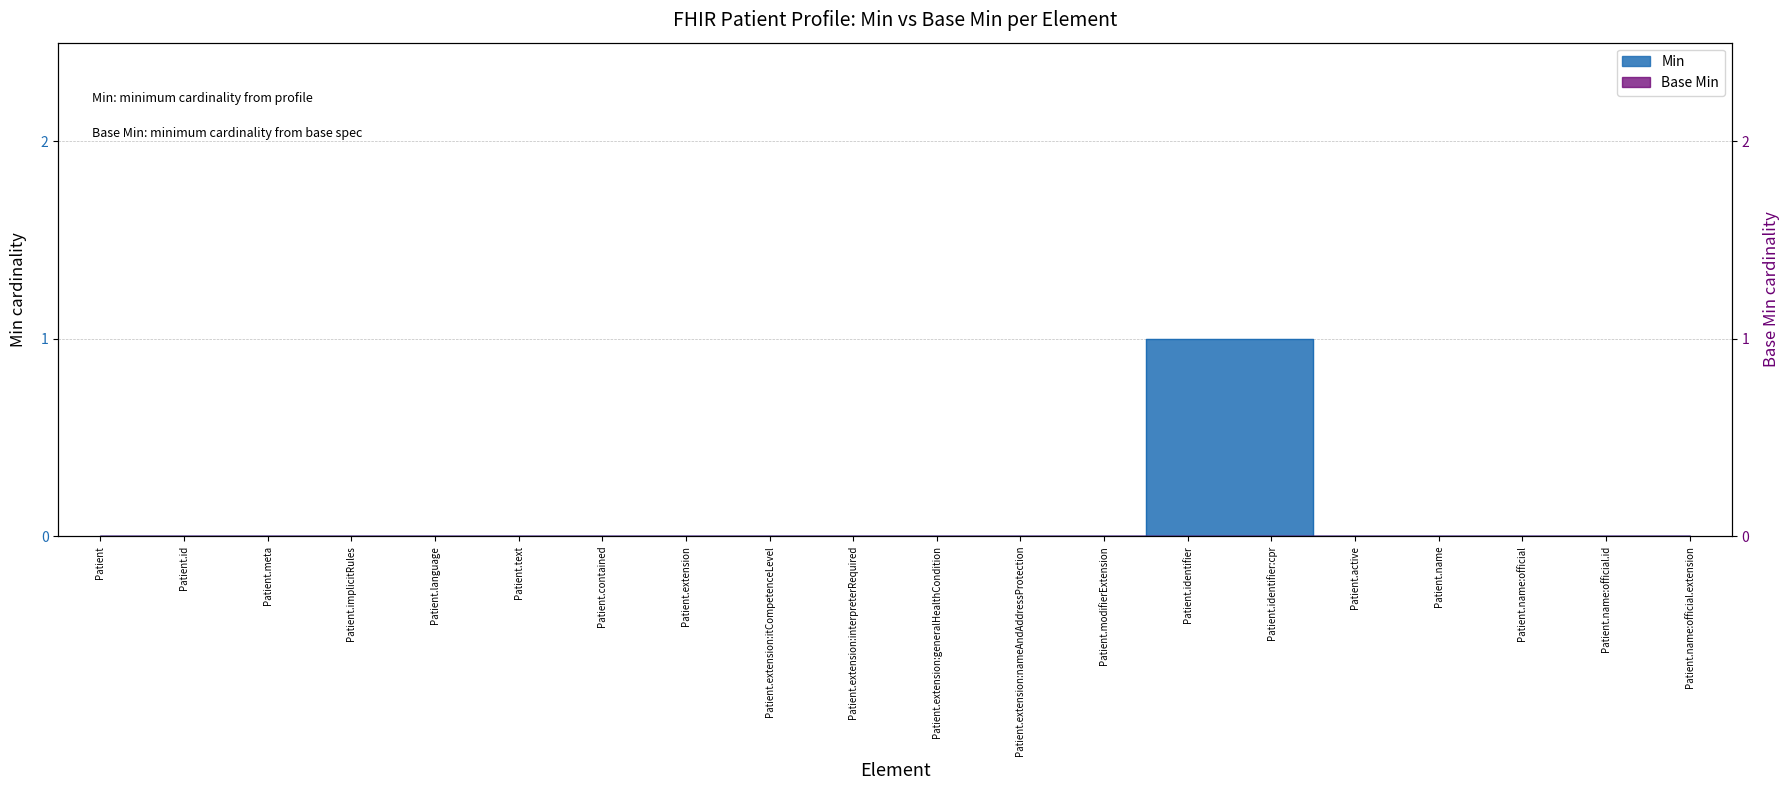

Reading left to right, what are all the values shown in this chart?

Patient=0	Patient.id=0	Patient.meta=0	Patient.implicitRules=0	Patient.language=0	Patient.text=0	Patient.contained=0	Patient.extension=0	Patient.extension:itCompetenceLevel=0	Patient.extension:interpreterRequired=0	Patient.extension:generalHealthCondition=0	Patient.extension:nameAndAddressProtection=0	Patient.modifierExtension=0	Patient.identifier=1	Patient.identifier:cpr=1	Patient.active=0	Patient.name=0	Patient.name:official=0	Patient.name:official.id=0	Patient.name:official.extension=0